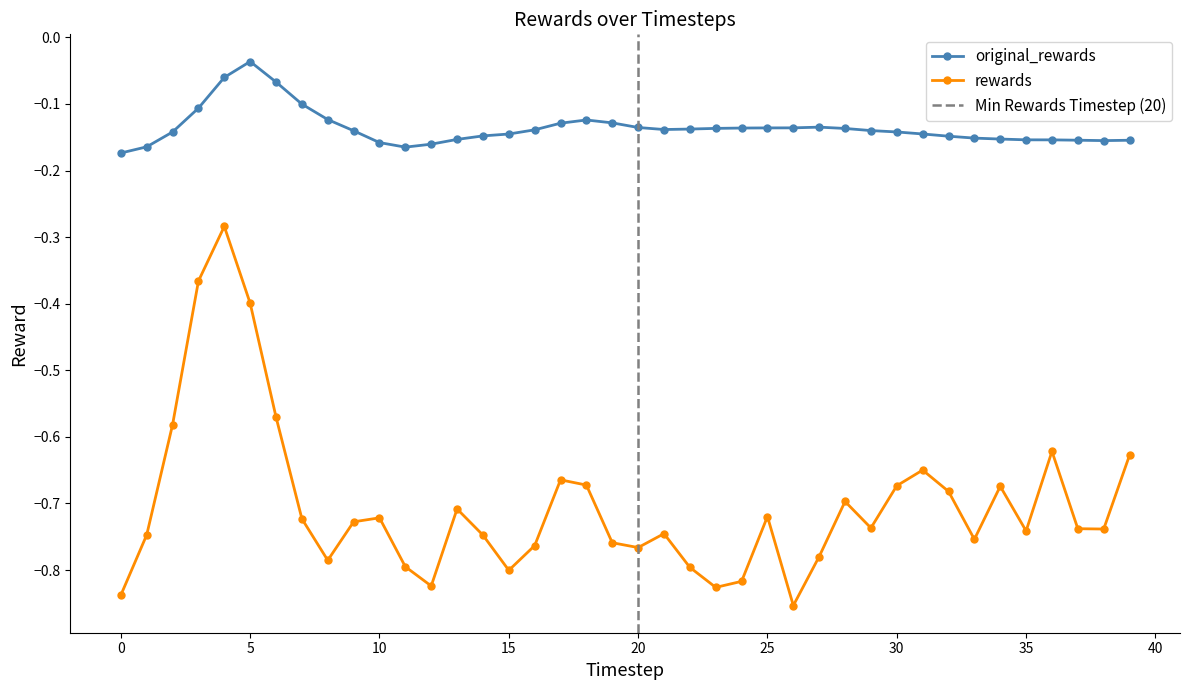

True or false: rewards and original_rewards cross at least once.

False